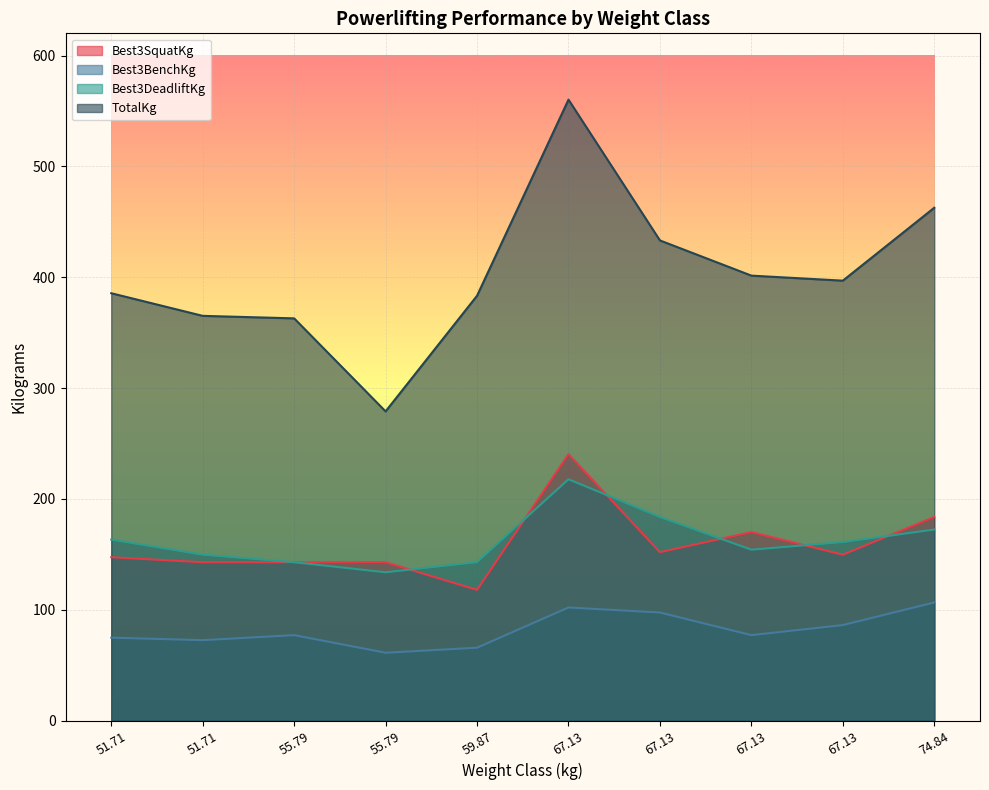

How many interior local peaks does the Best3SquatKg series have?

2